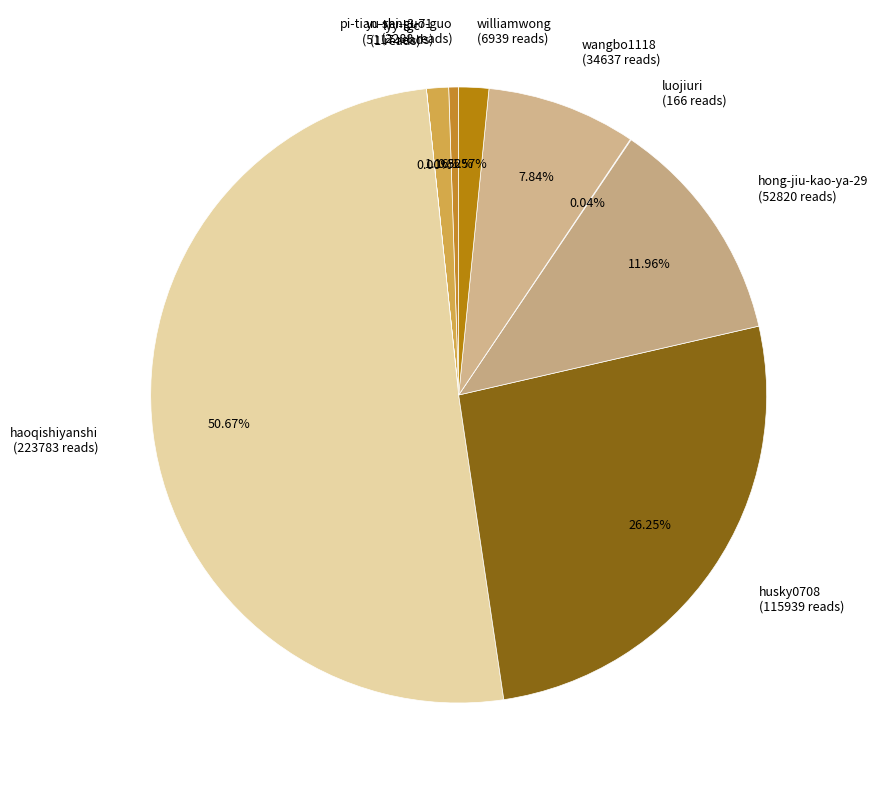

Does yu-ren-3-71 represent more than half of the total?

No